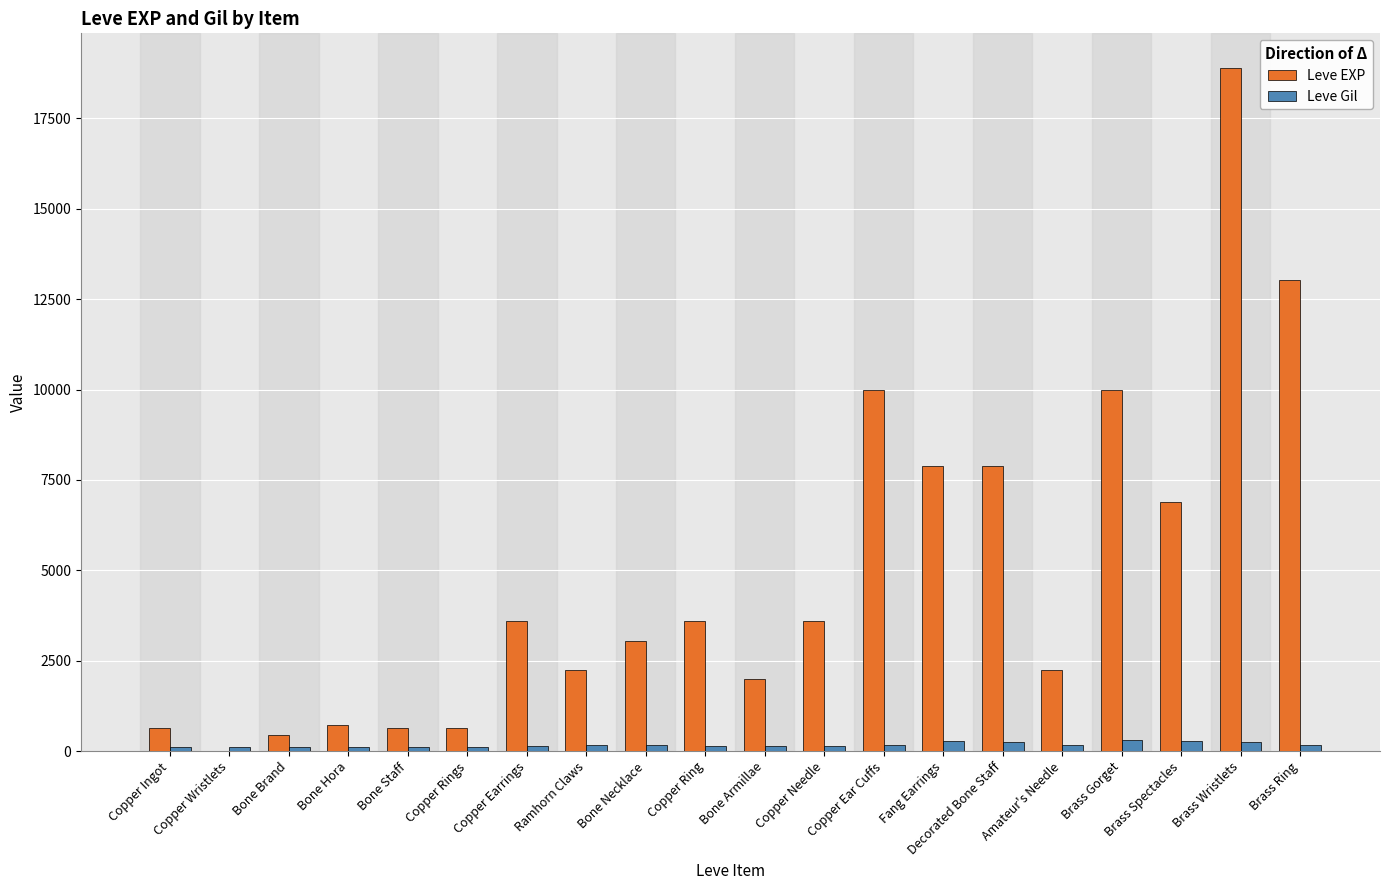

True or false: Leve EXP has a value of 531 at Amateur's Needle.

False